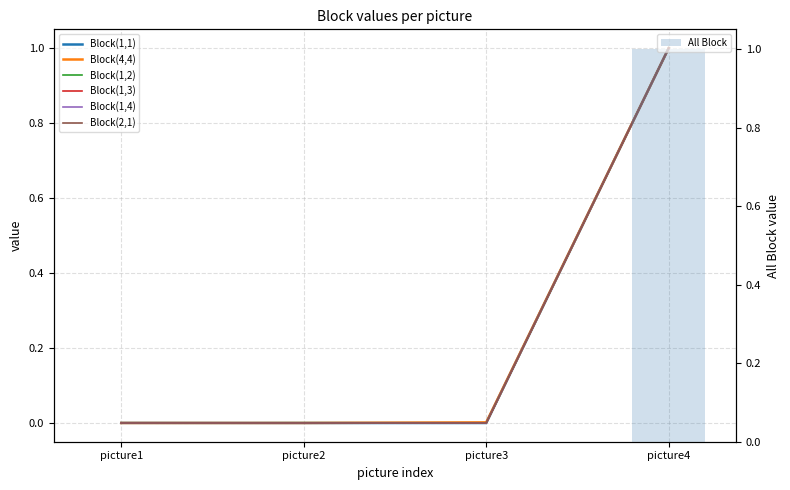

Rank the categories by Block(1,3) value from highest to lowest.

picture4, picture2, picture1, picture3